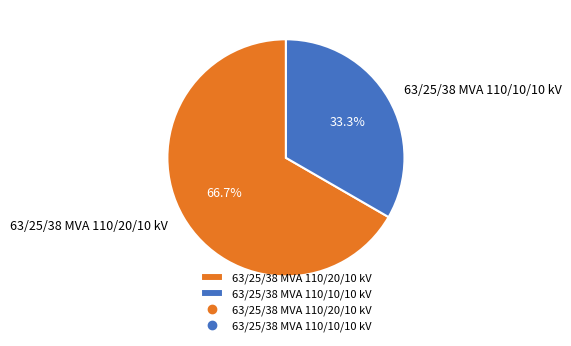

Approximately how many times larger is the value at 63/25/38 MVA 110/10/10 kV compared to 63/25/38 MVA 110/20/10 kV?

0.5